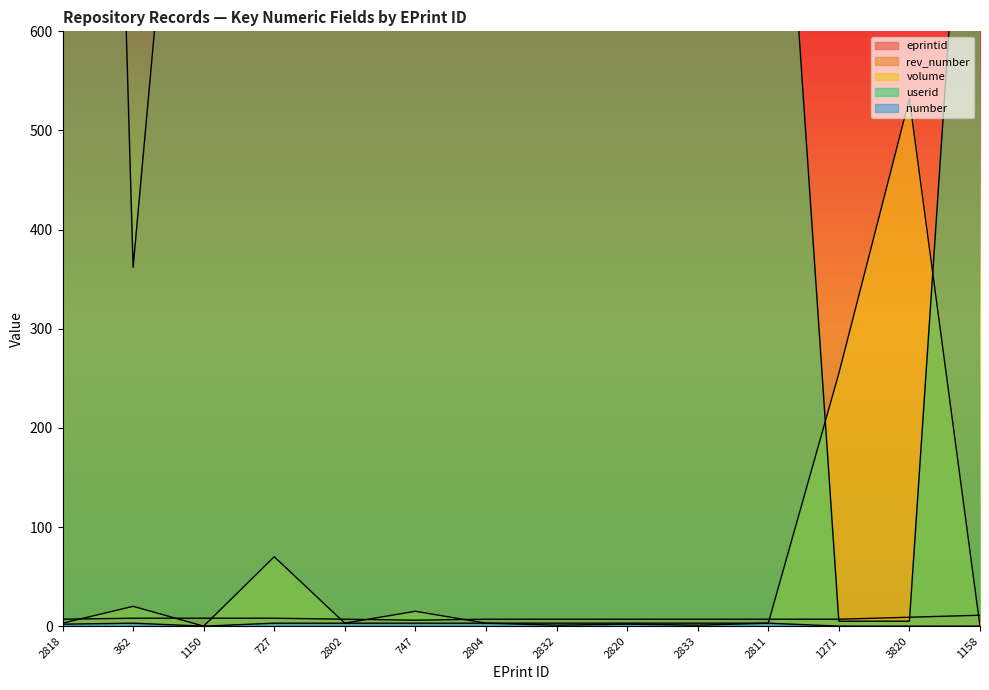

In userid, how many points are higher than both neighbors (excluding endpoints)?

1